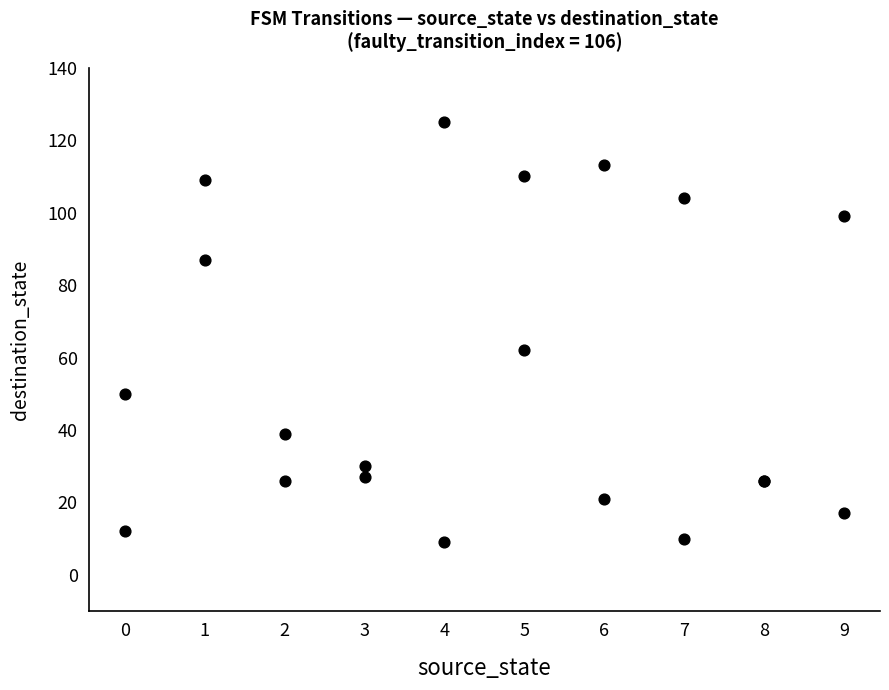

What Y value in the scatter plot is closest to 67?

62